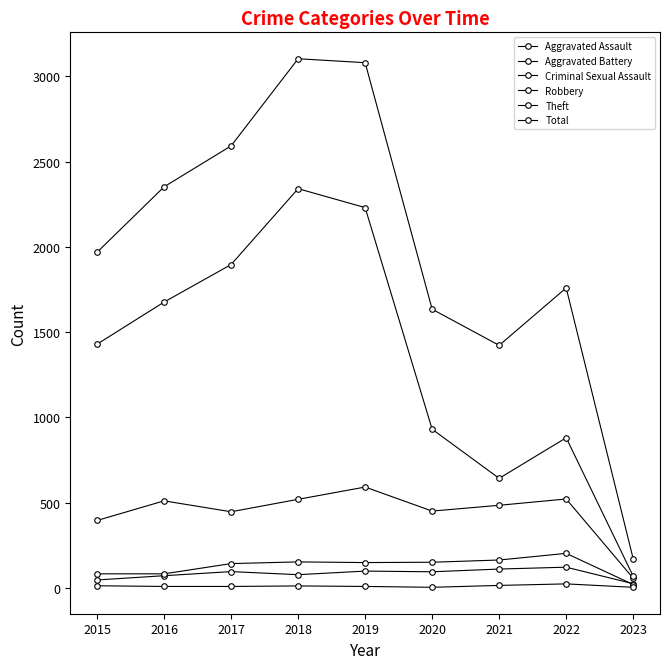

Is this an area chart (filled region under the line)?

No